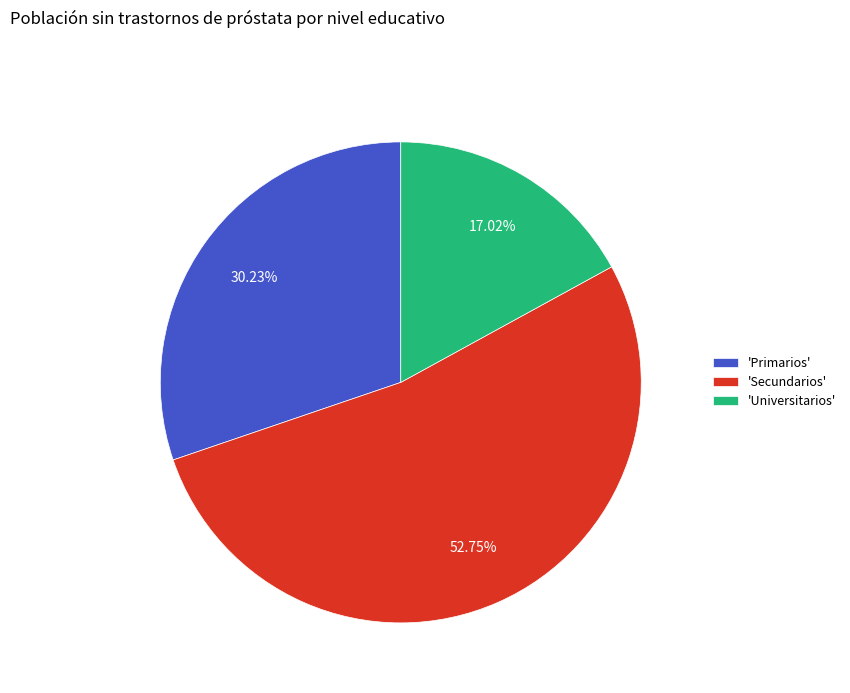

Rank the categories by value from lowest to highest.

'Universitarios', 'Primarios', 'Secundarios'